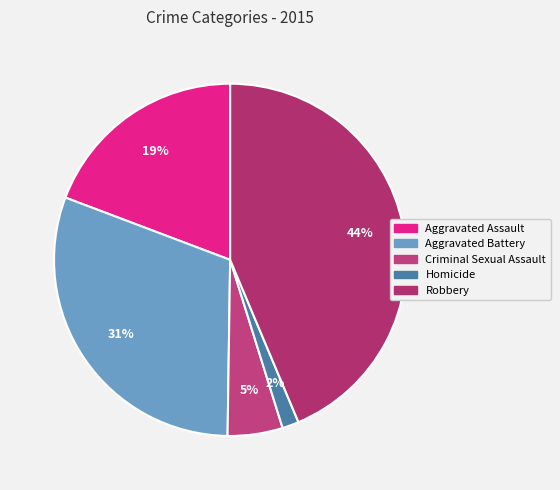

To the nearest percent, what is the average slice percentage?

20%